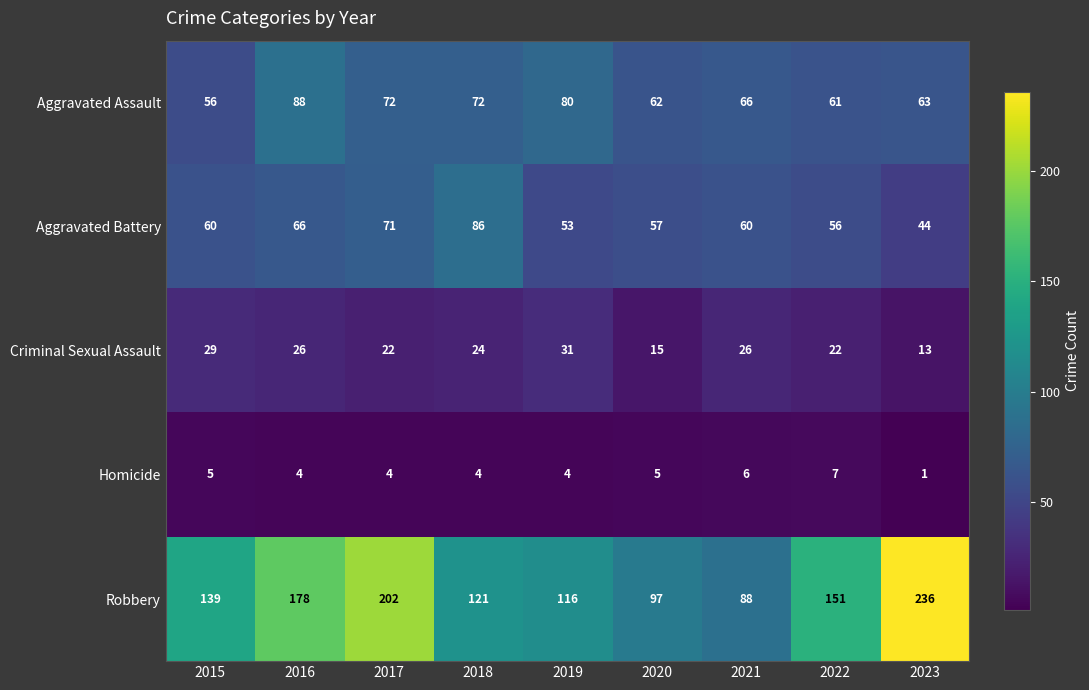

The value of Aggravated Battery at 2021 is 94. True or false?

False